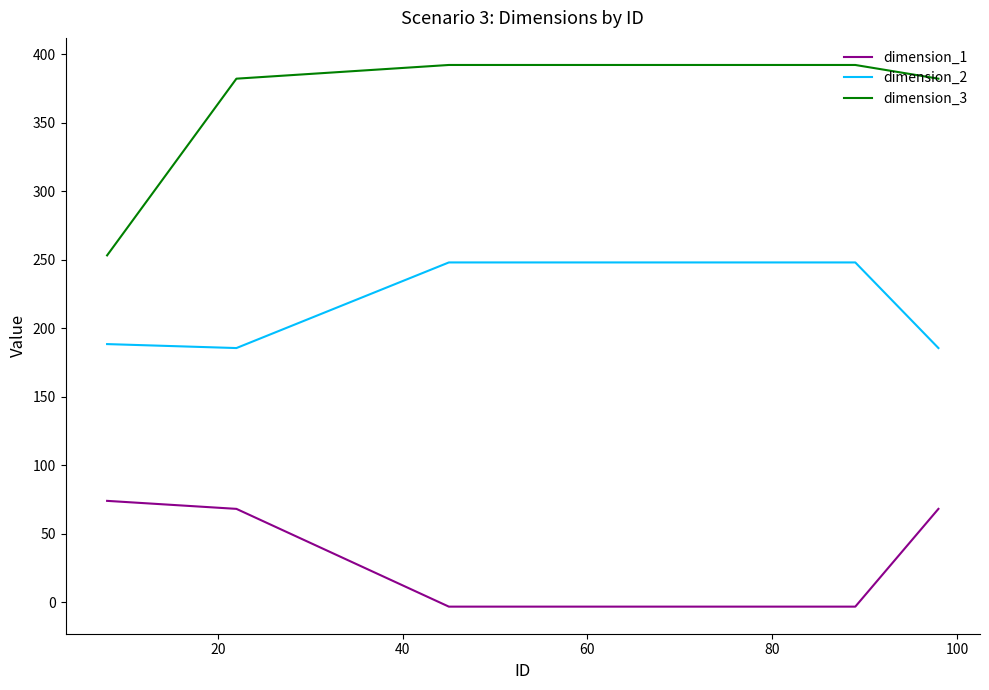

At how many categories does at least one series exceed 177?

5